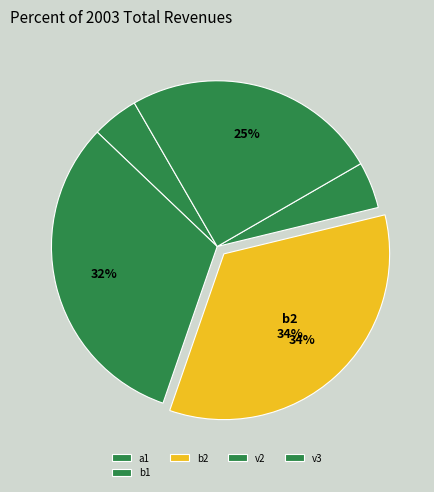

Count the number of slices in the pie.

5